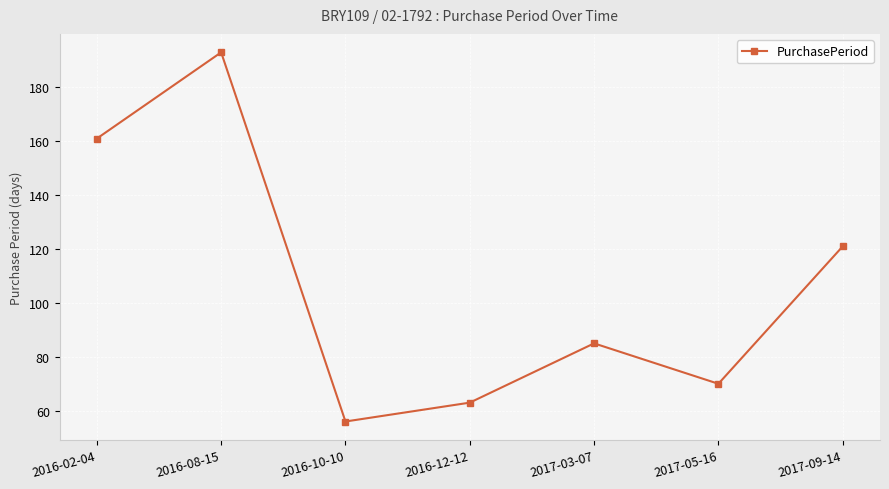

What is the value of the 1st point from the left?

161